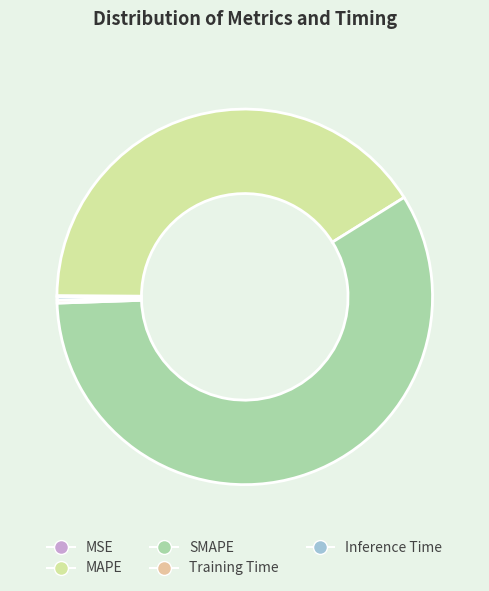

Which category has the biggest portion of the pie?

SMAPE